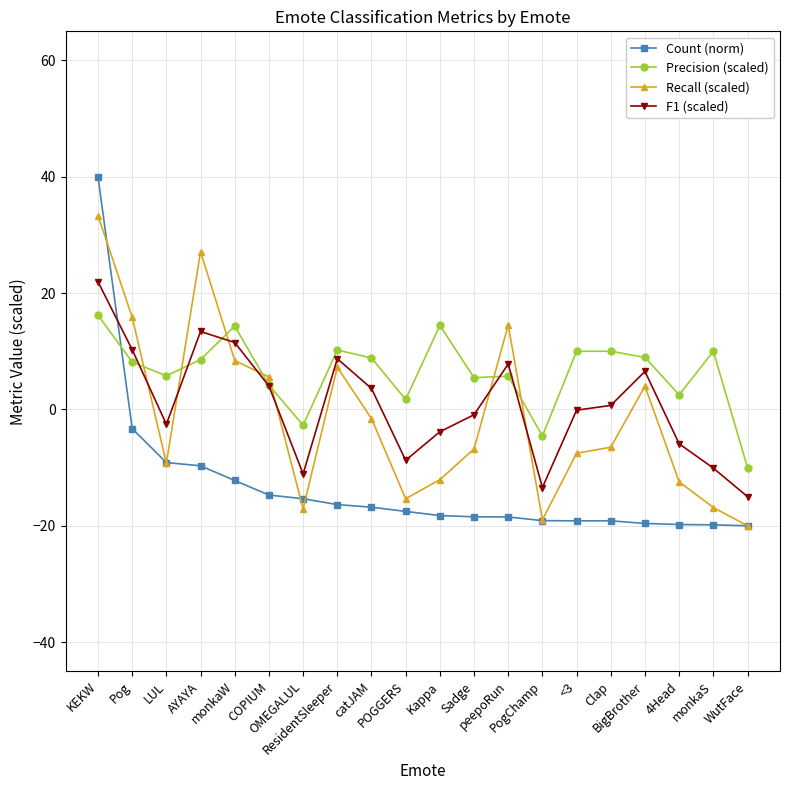

Which series has the largest total across all categories?

Precision (scaled)